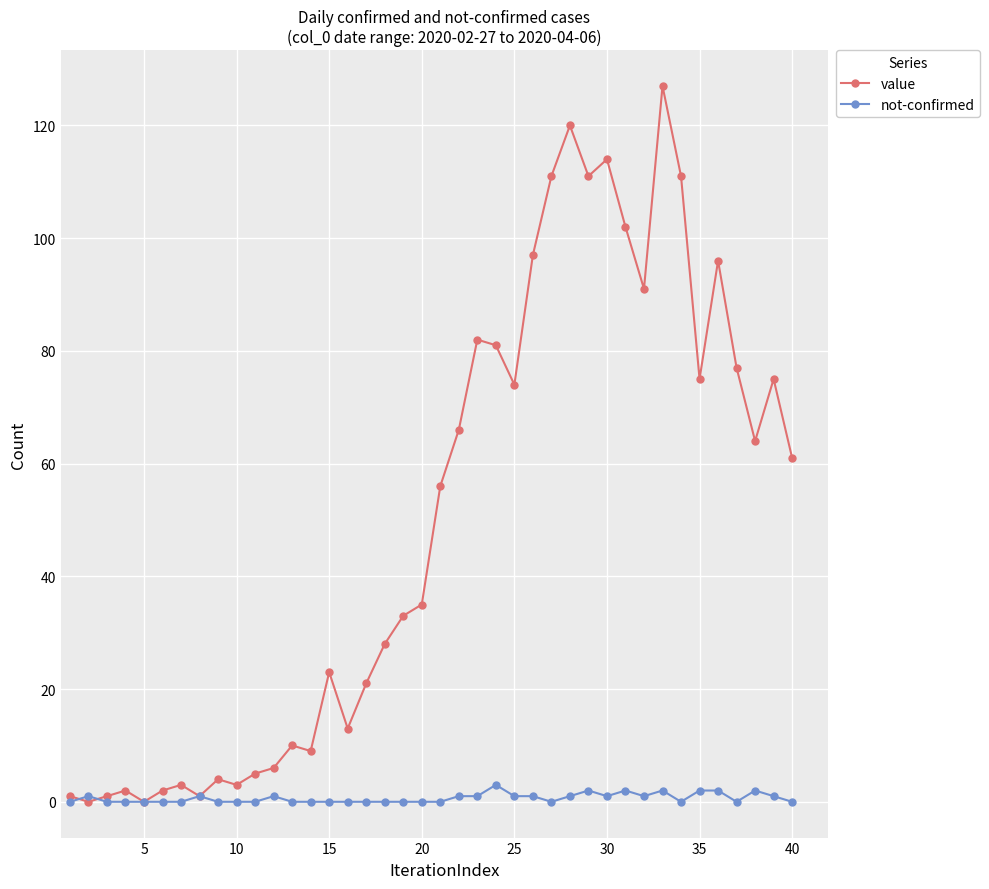

What is the sum of all not-confirmed values?

26